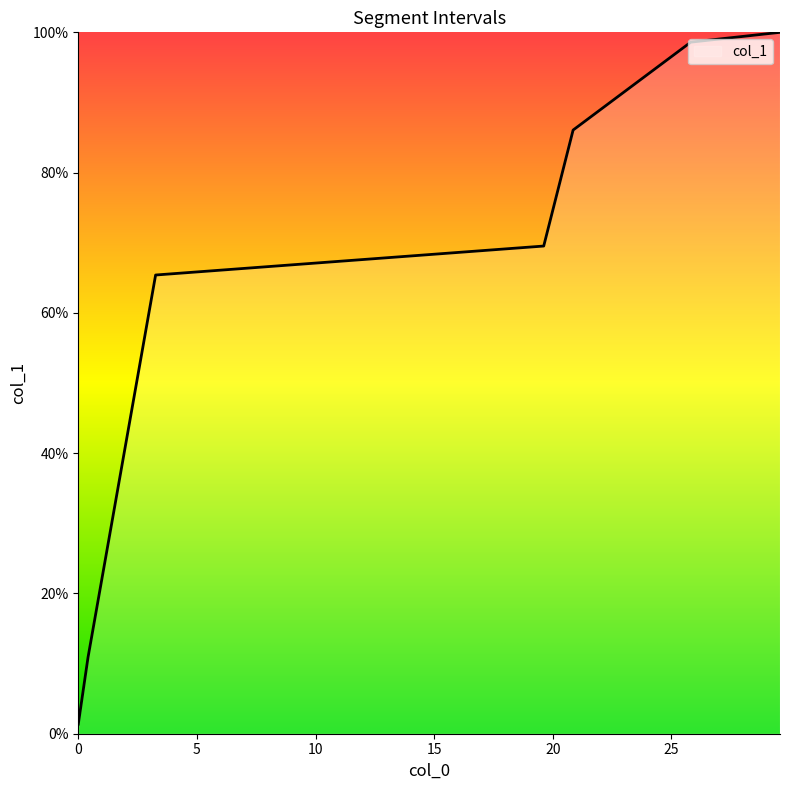

What is the average value?

61.7